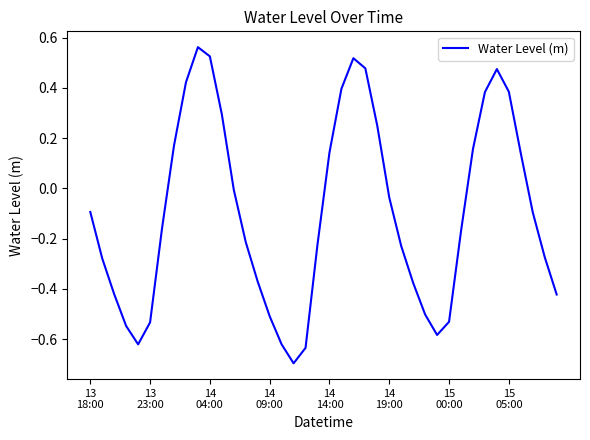

What is the difference between the maximum and minimum values?

1.3